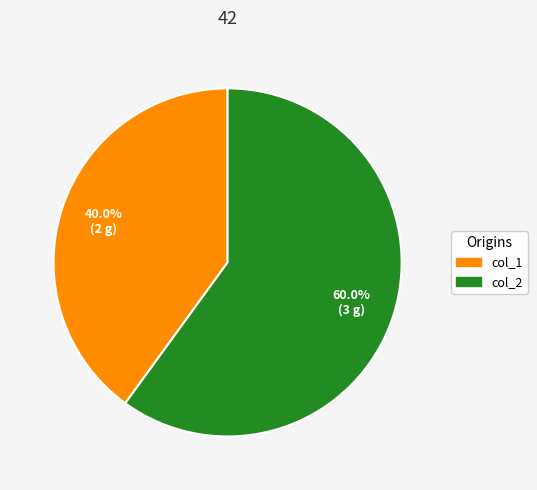

Is the sum of col_1 and col_2 greater than half?

Yes